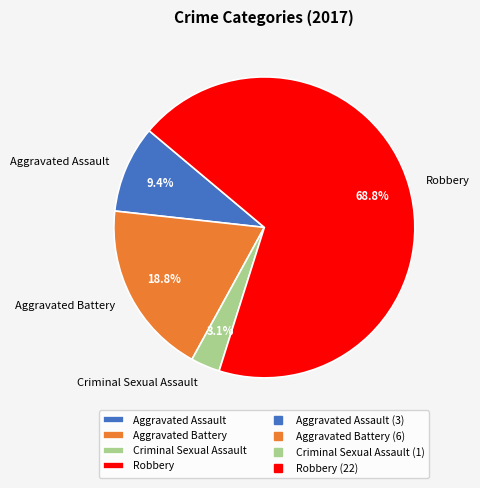

Is there a majority slice in this chart?

Yes